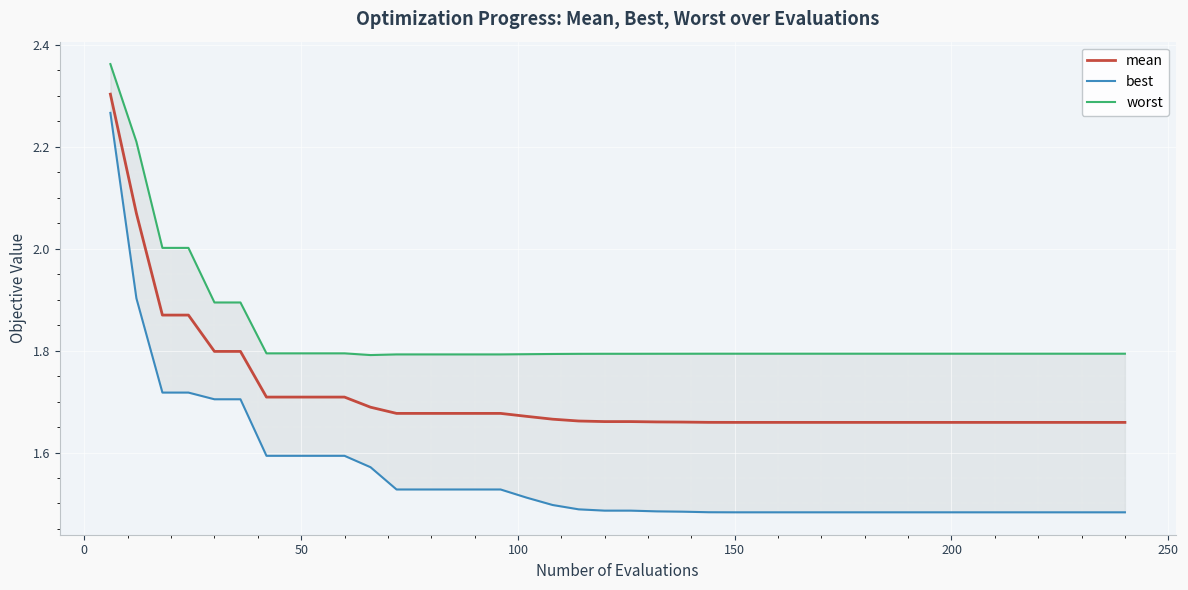

What is the maximum value for mean?

2.3